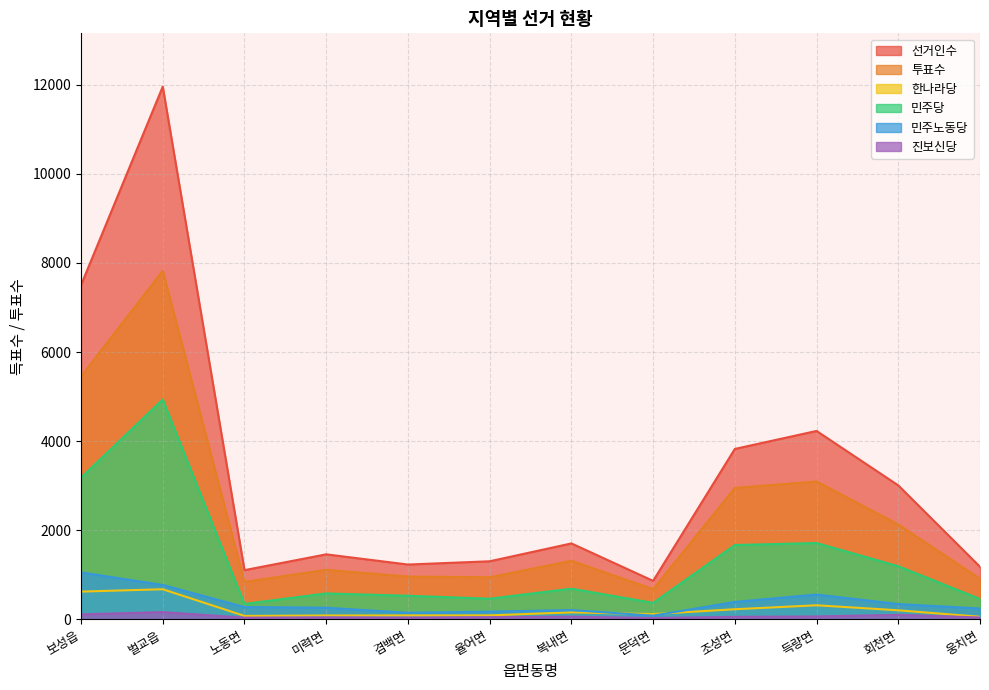

What is the difference between the highest and lowest values at 보성읍?

7396